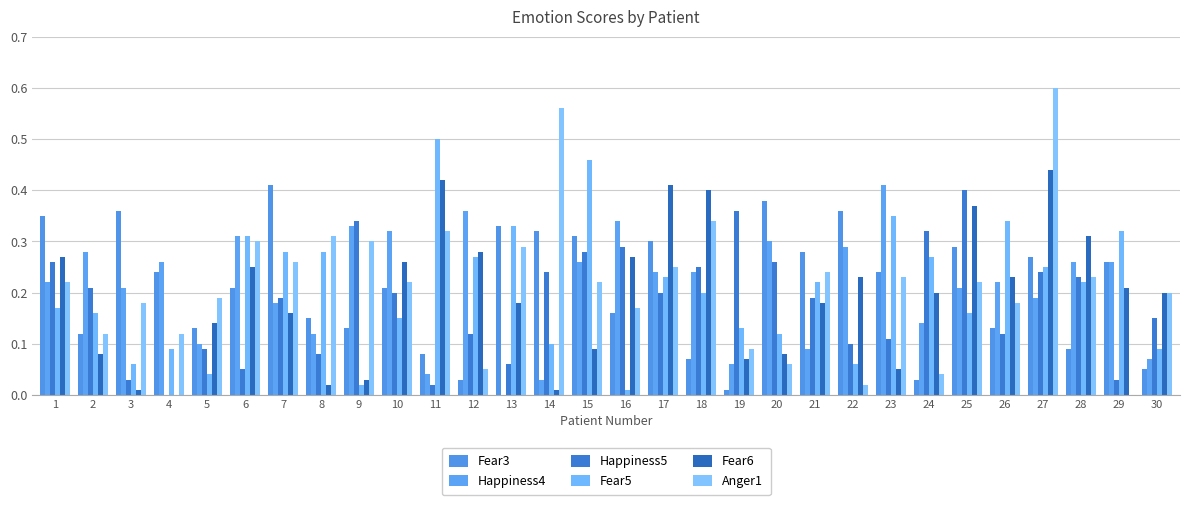

At how many categories does at least one series exceed 0?

30